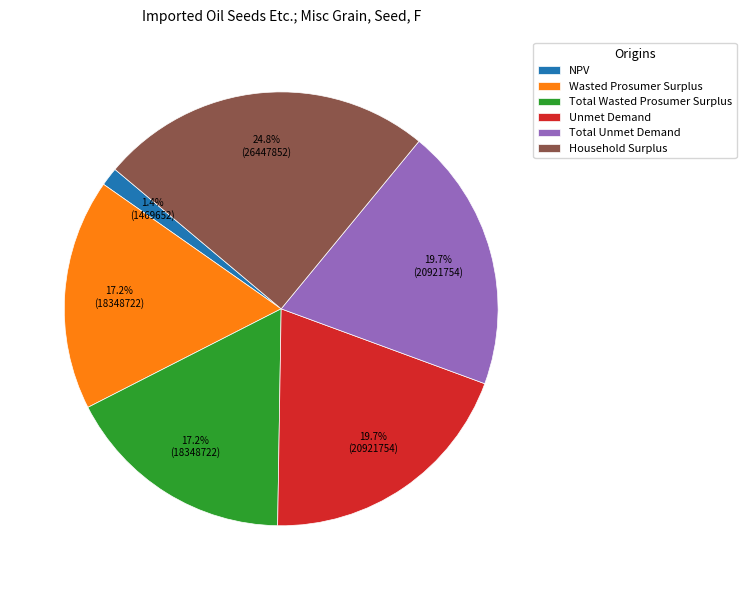

Between NPV and Total Wasted Prosumer Surplus, which is larger?

Total Wasted Prosumer Surplus